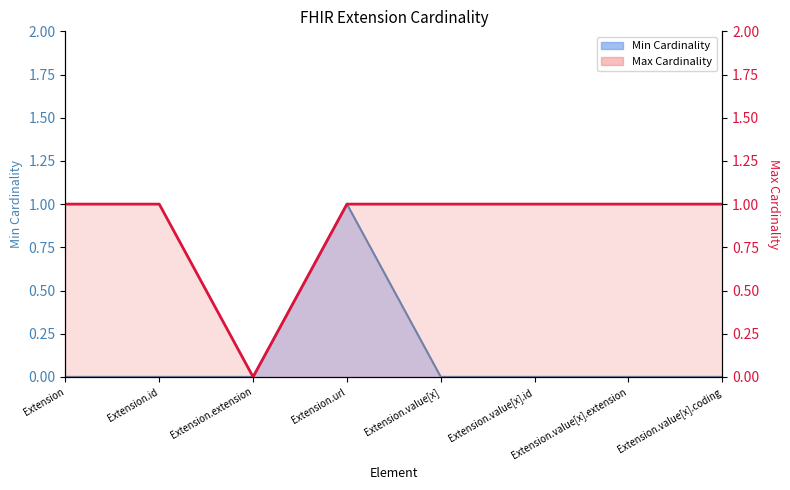

What is the label of the 6th point from the left?

Extension.value[x].id